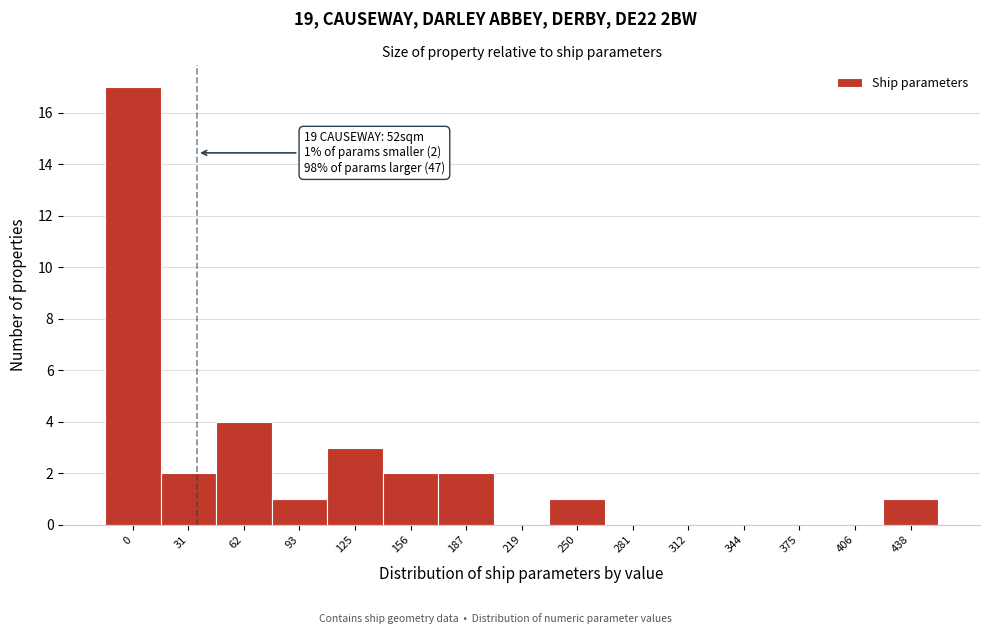

Reading left to right, what are all the values shown in this chart?

0=17	31=2	62=4	93=1	125=3	156=2	187=2	219=0	250=1	281=0	312=0	344=0	375=0	406=0	438=1